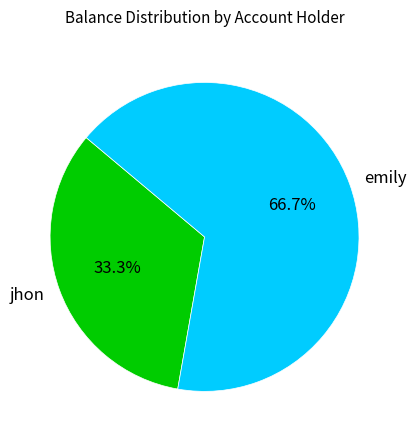

Which slice represents more than half of the pie?

emily